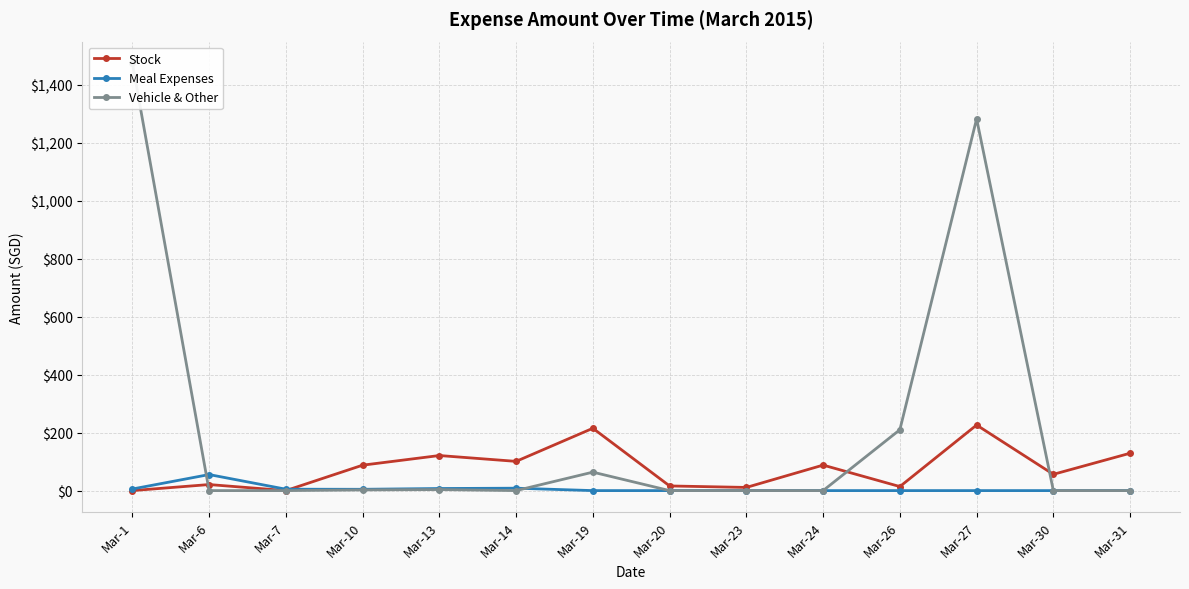

What is the spread (max minus min) of values at Mar-7?

4.8